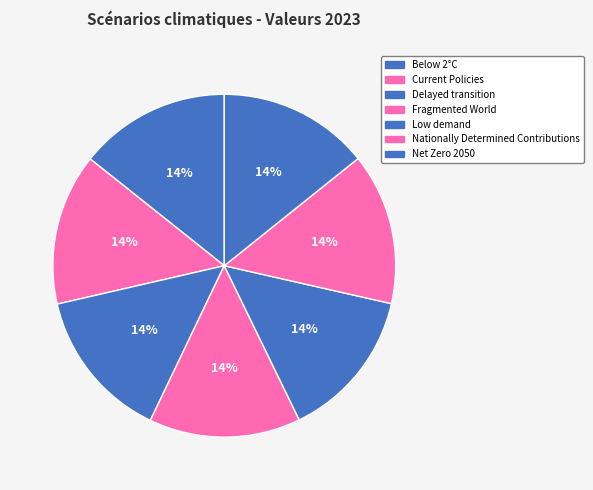

Which category has the biggest portion of the pie?

Nationally Determined Contributions